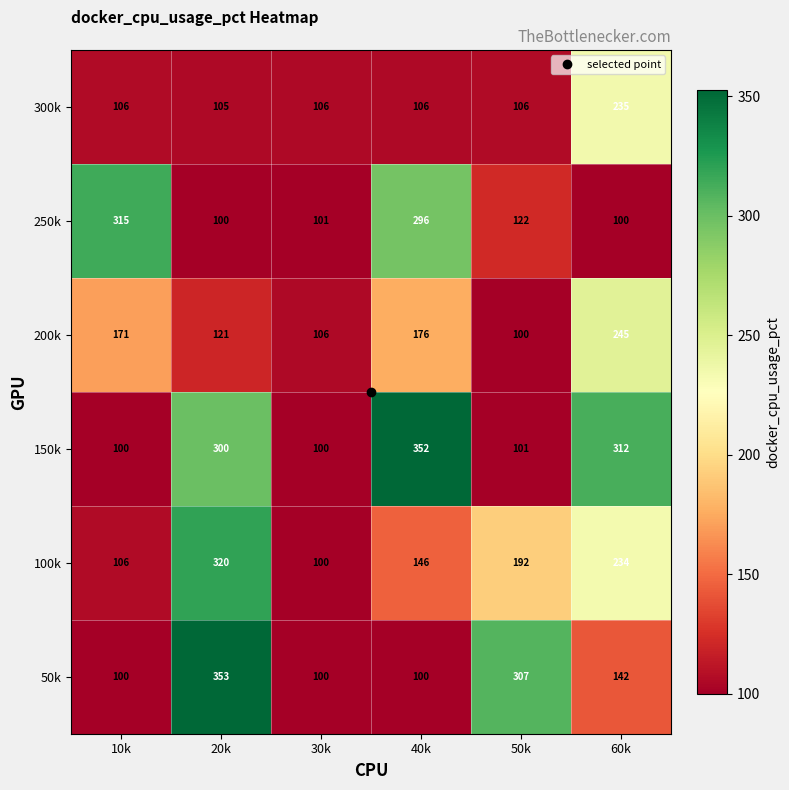

What is the total value across all series at 40k?

1176